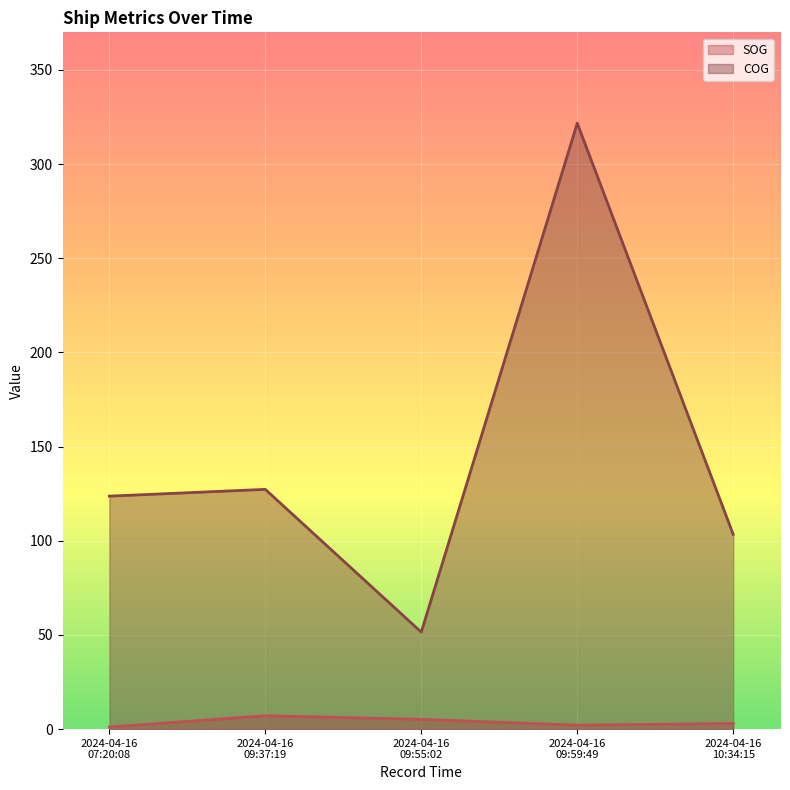

Reading right to left, extract all data points from this chart.

SOG: 2024-04-16 10:34:15=3.0	2024-04-16 09:59:49=2.1	2024-04-16 09:55:02=5.2	2024-04-16 09:37:19=7.1	2024-04-16 07:20:08=1.1
COG: 2024-04-16 10:34:15=103.4	2024-04-16 09:59:49=321.7	2024-04-16 09:55:02=51.5	2024-04-16 09:37:19=127.3	2024-04-16 07:20:08=123.7